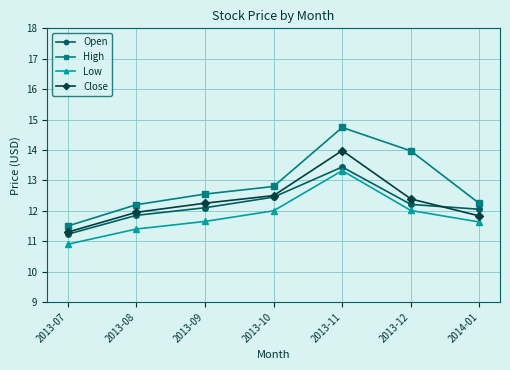

Which category has the lowest value in the Low series?

2013-07